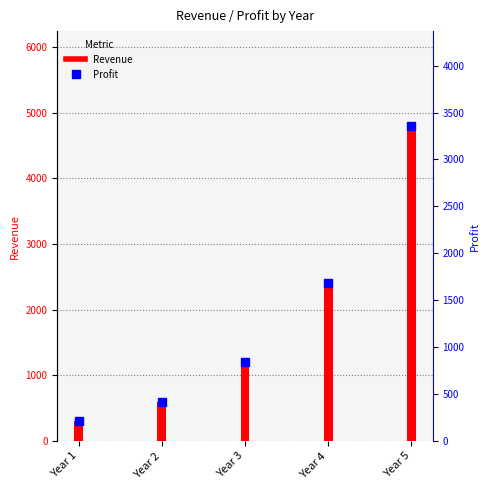

Which series contains the lowest Y value?

Profit